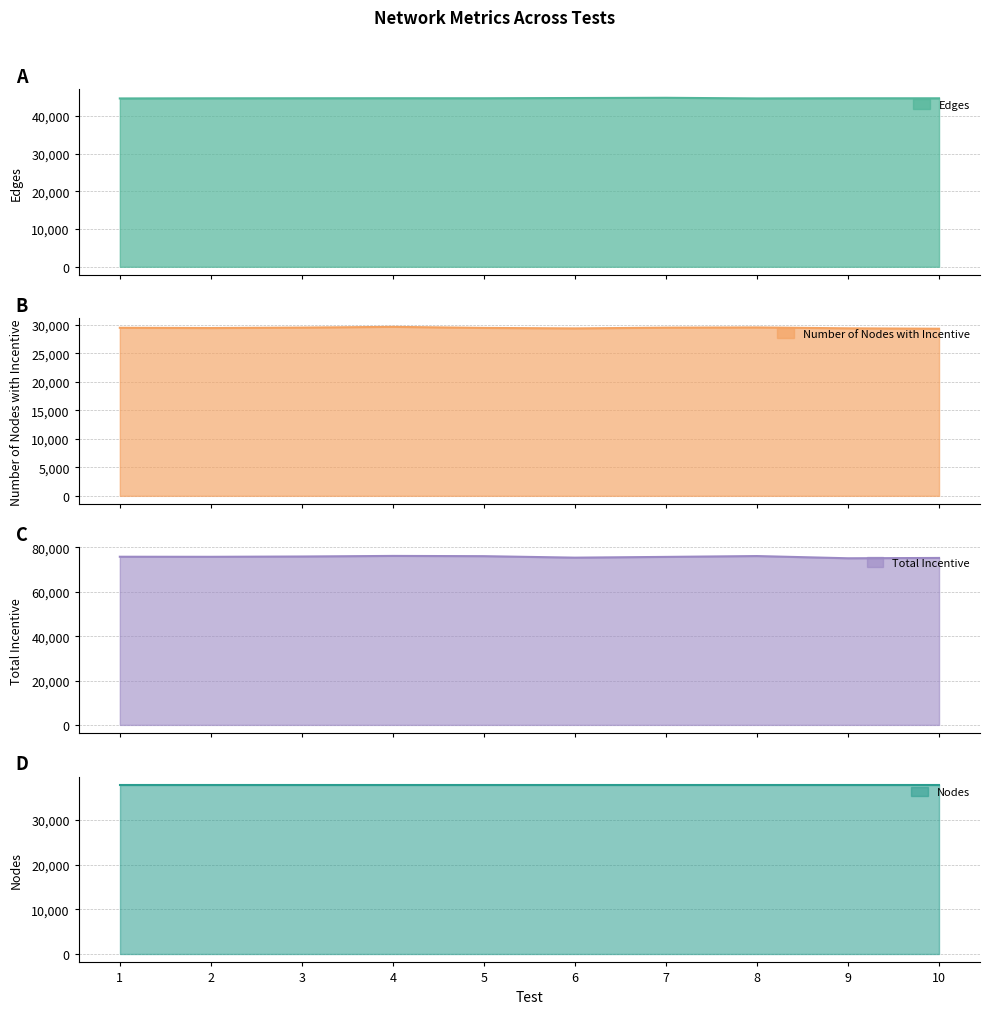

Where does the Edges series first go above 44698?

3